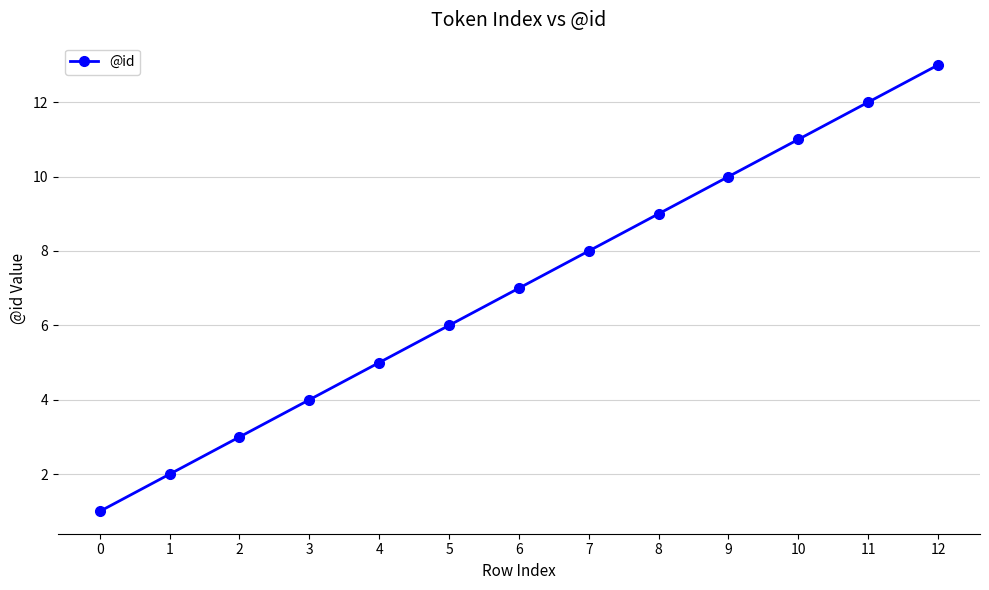

Which has a higher value, 2 or 11?

11